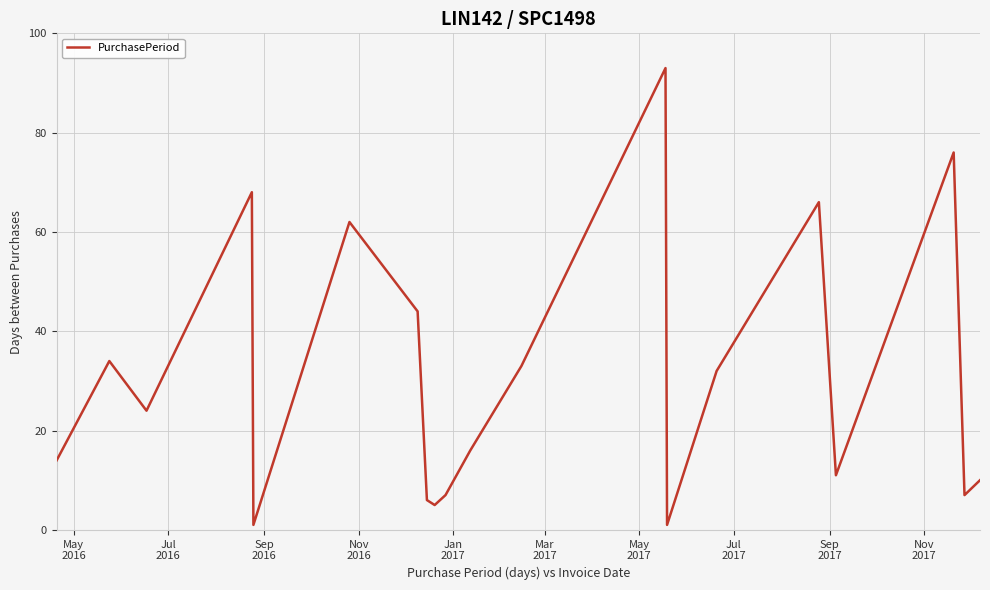

What is the difference between the maximum and minimum values?

92